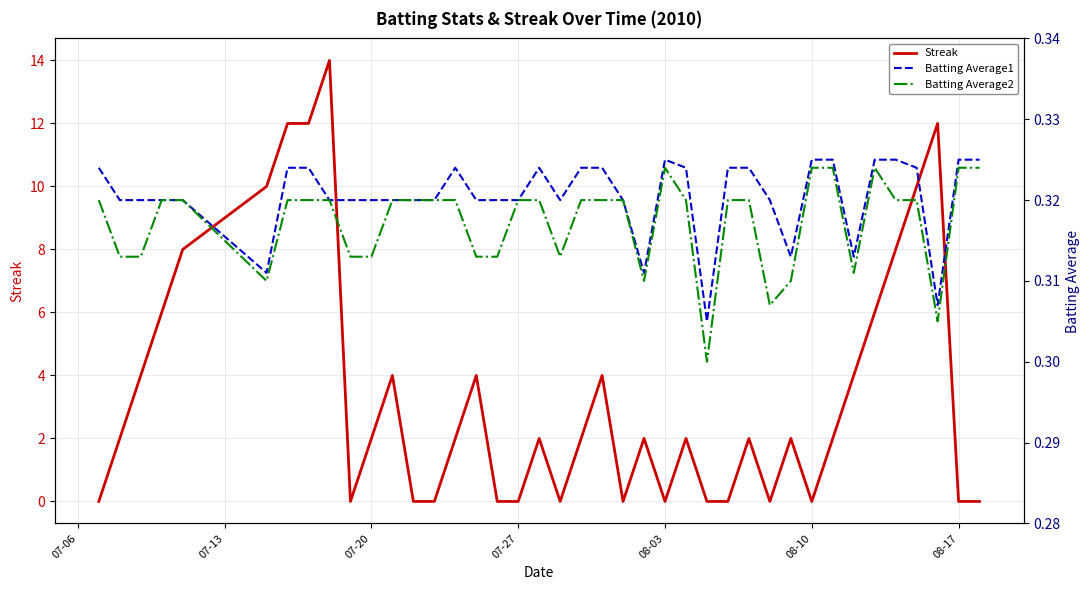

The Streak series shows -5 at 08-03. True or false?

False